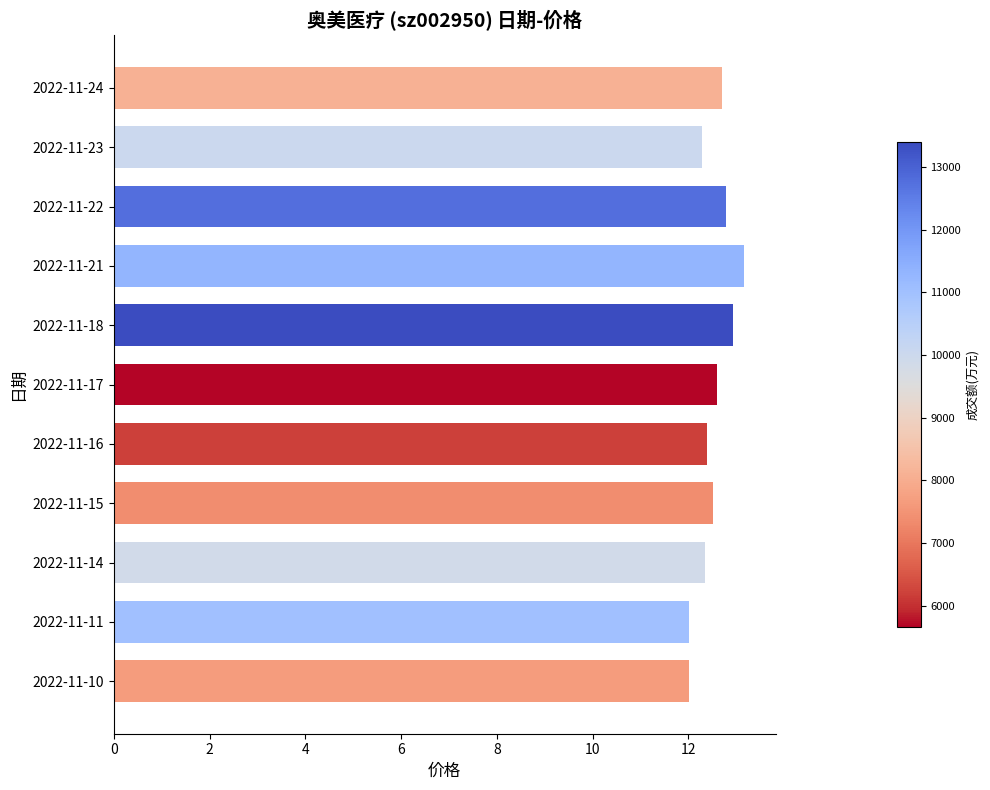

Are the bars grouped side by side (vs. stacked)?

No